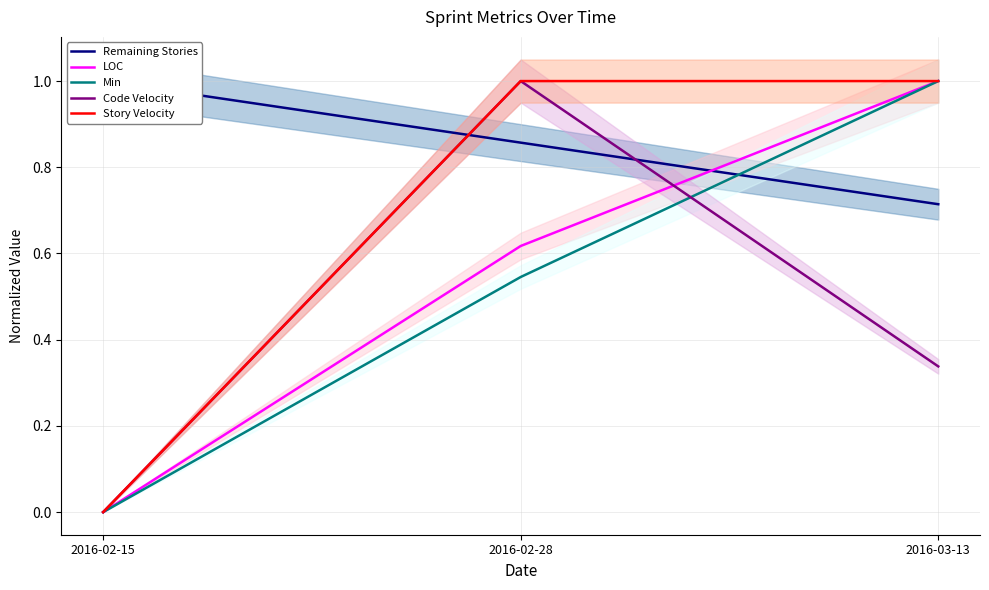

Reading left to right, transcribe all the data shown in this chart.

Remaining Stories: 1.0	0.9	0.7
LOC: 0.0	0.6	1.0
Min: 0.0	0.5	1.0
Code Velocity: 0.0	1.0	0.3
Story Velocity: 0.0	1.0	1.0